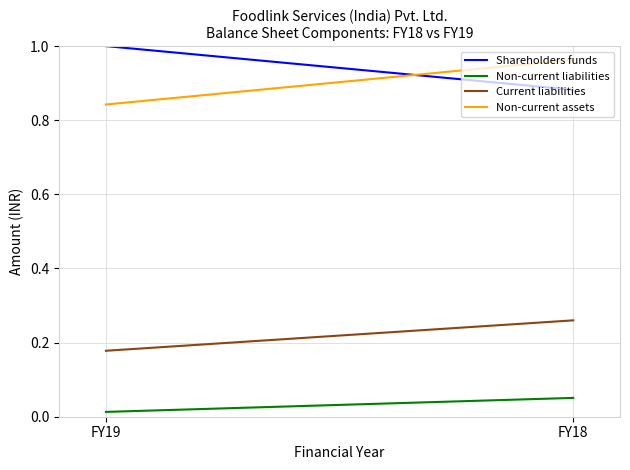

What is the highest value of the Shareholders funds series?

1.0